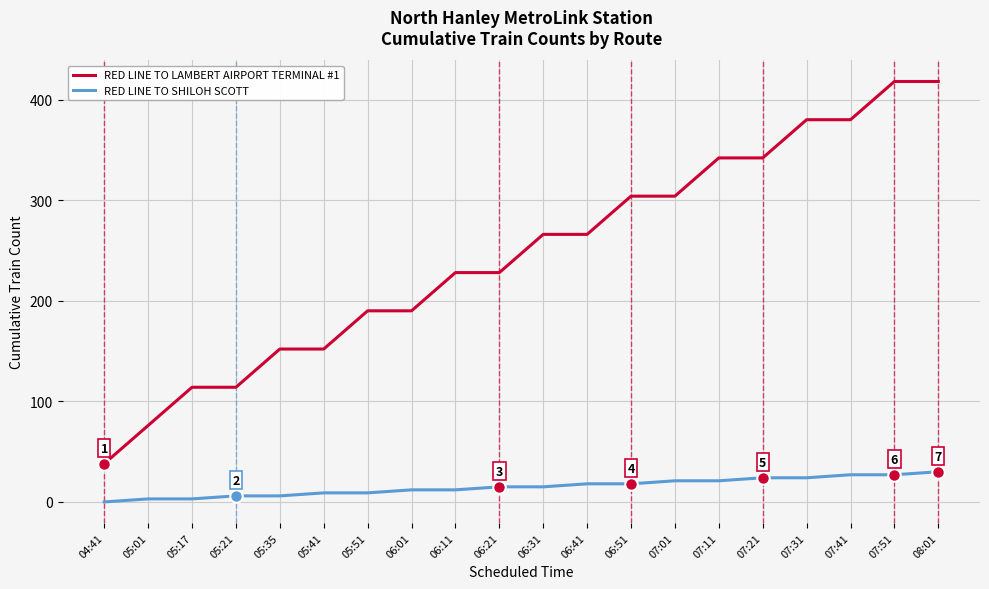

The value of RED LINE TO LAMBERT AIRPORT TERMINAL #1 at 07:11 is 342. True or false?

True